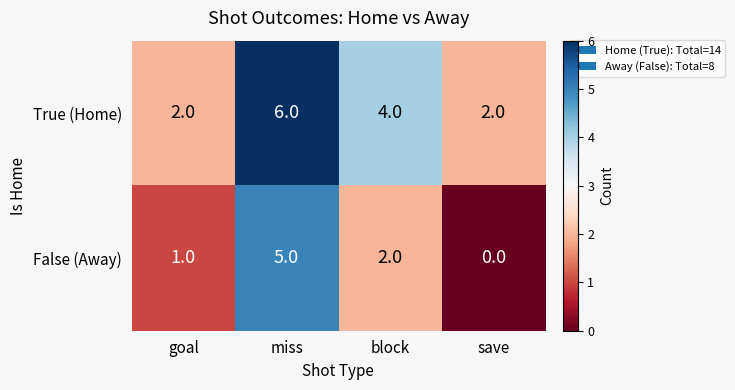

Reading left to right, transcribe all the data shown in this chart.

True (Home): 2	6	4	2
False (Away): 1	5	2	0